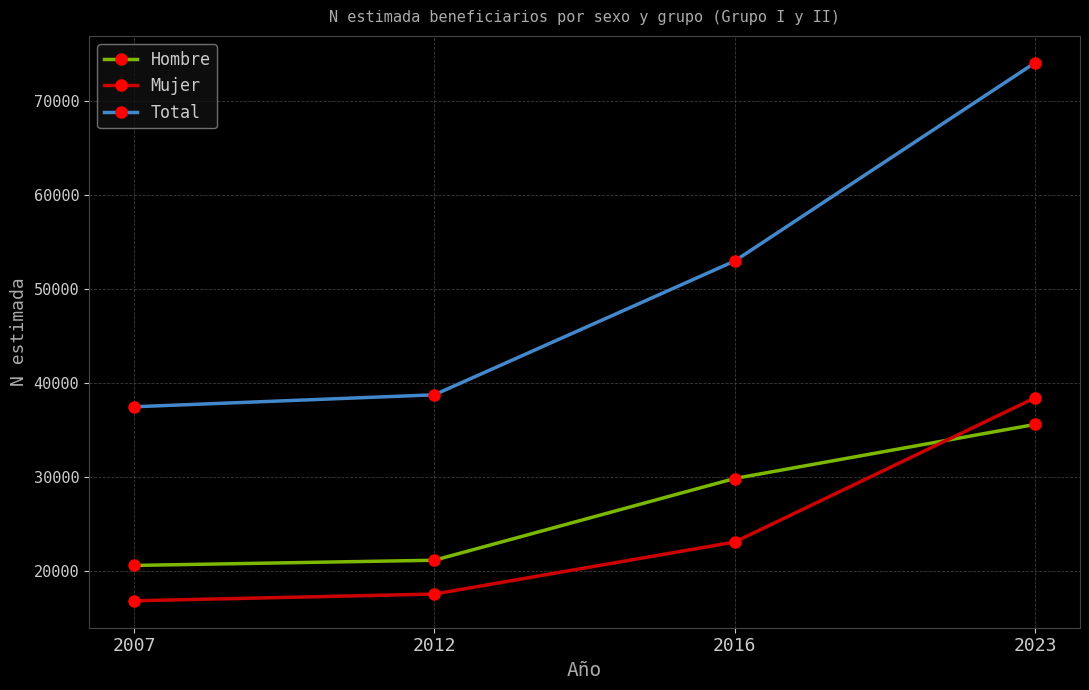

Where is Hombre nearest to the value 28121?

2016